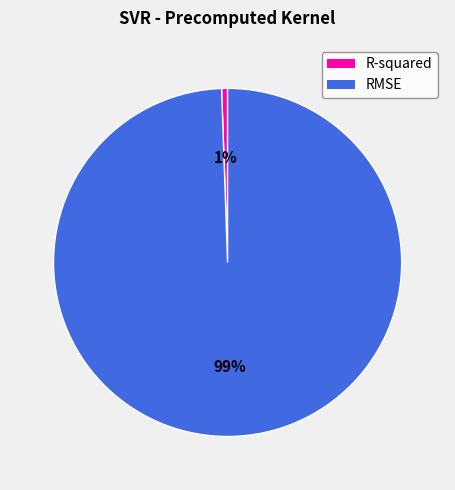

How many slices are in this pie chart?

2